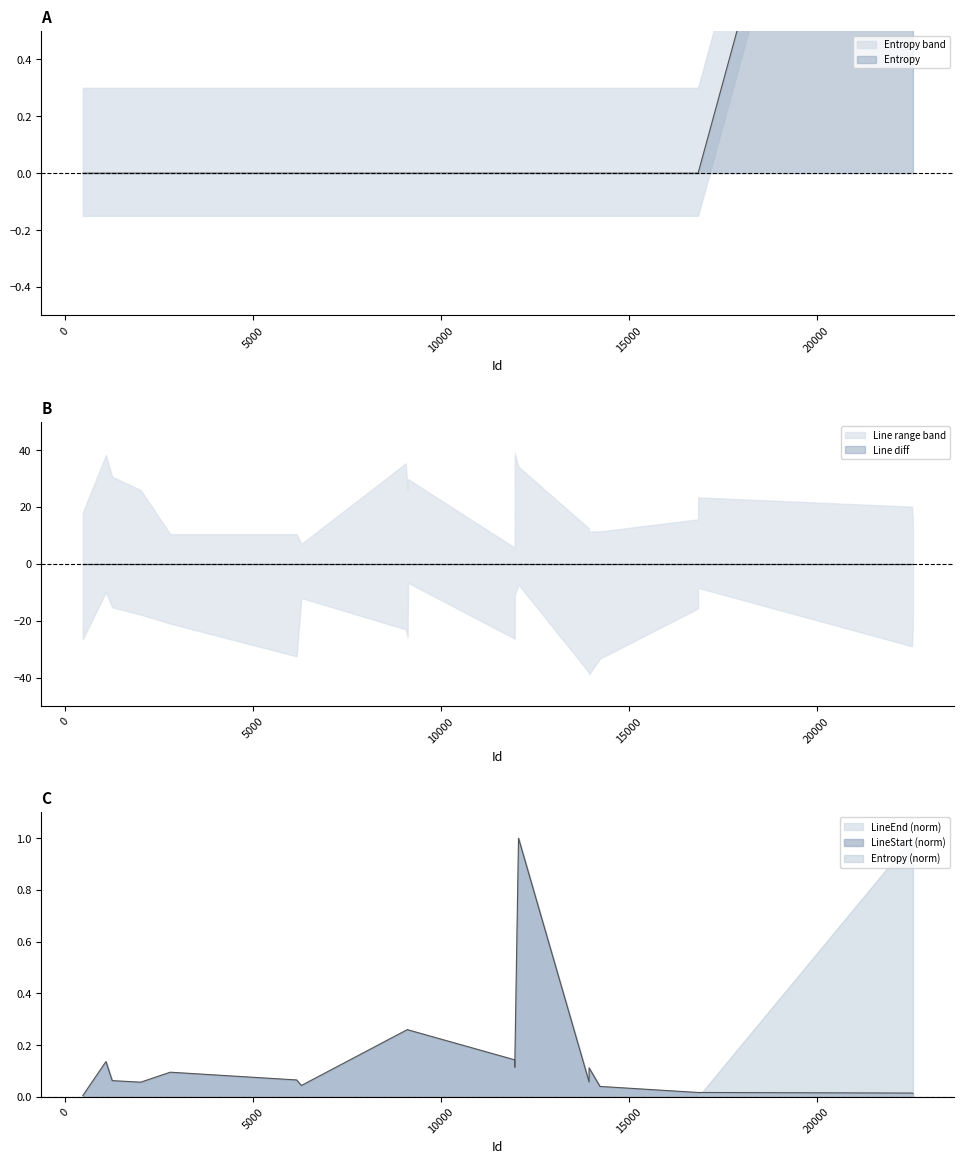

List the labels in order of Entropy value, smallest first.

481, 1095, 1261, 2021, 2804, 6166, 6292, 9067, 9117, 9129, 11966, 11967, 12067, 13943, 13944, 14233, 16842, 16843, 22531, 22557